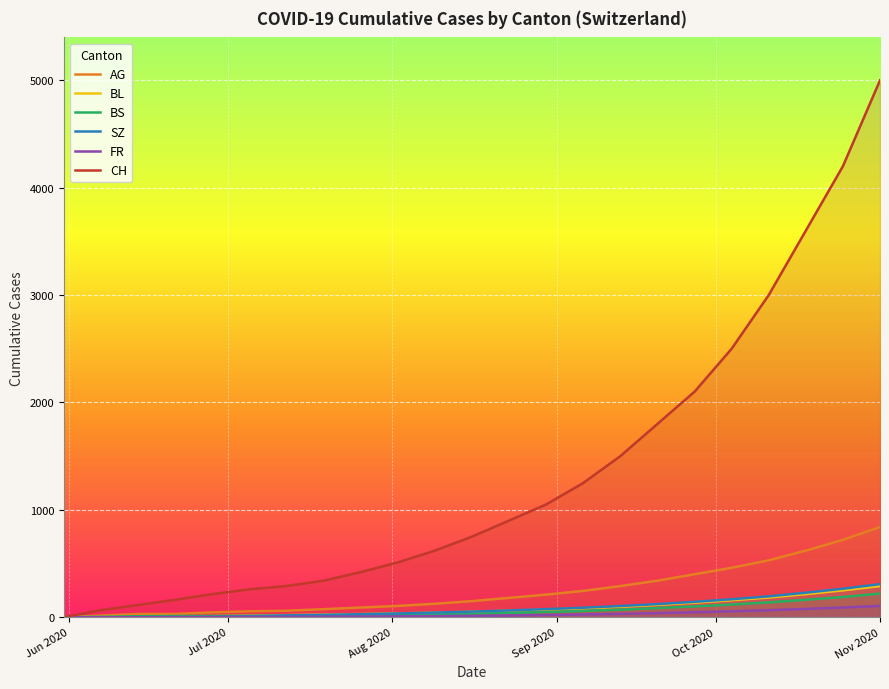

Which series has the largest total across all categories?

CH